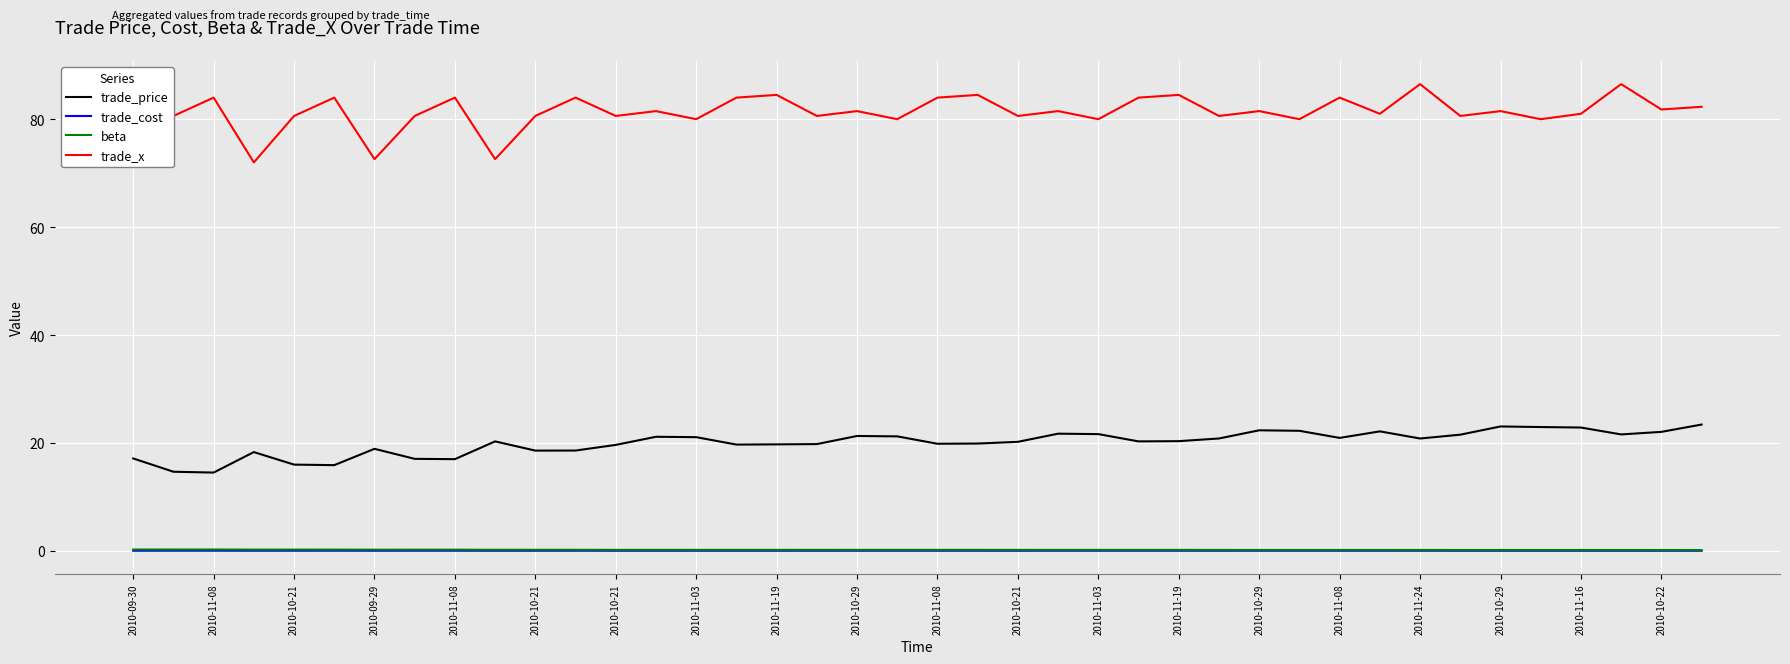

The value of trade_cost at 2010-11-08 is 0.1. True or false?

True